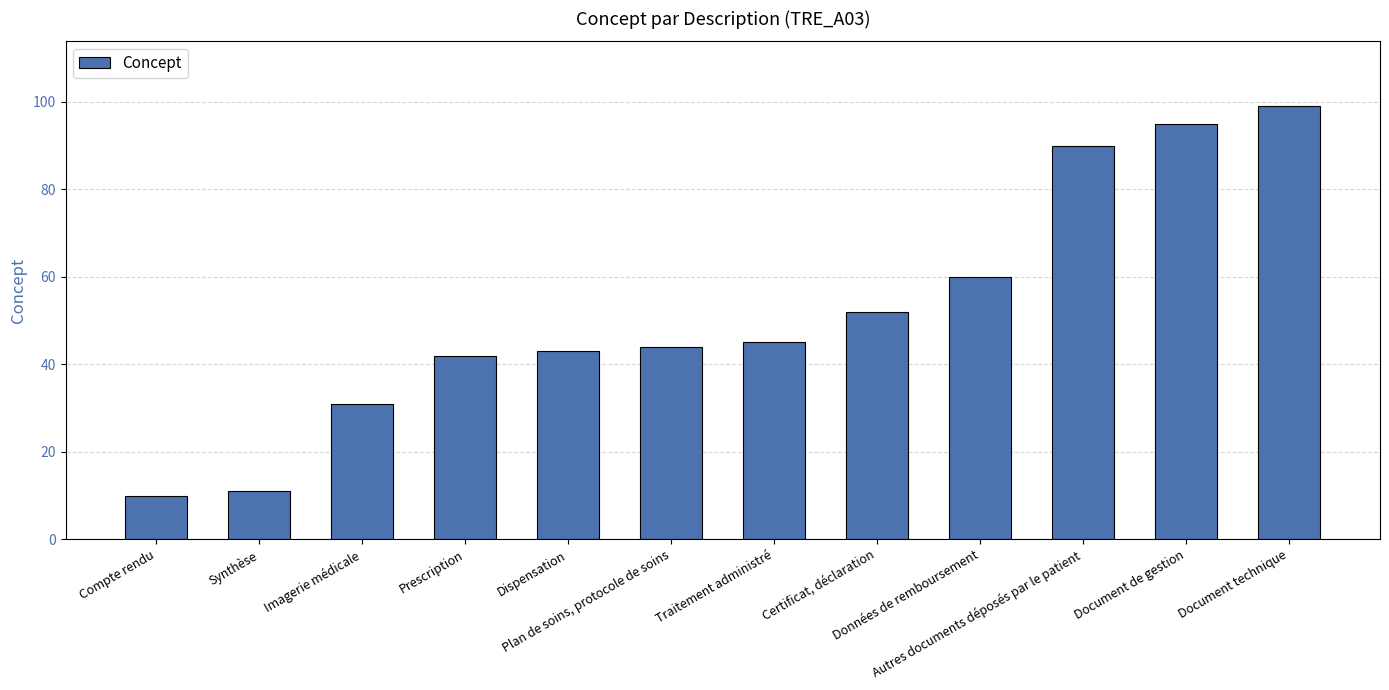

Reading left to right, what are all the values shown in this chart?

10	11	31	42	43	44	45	52	60	90	95	99